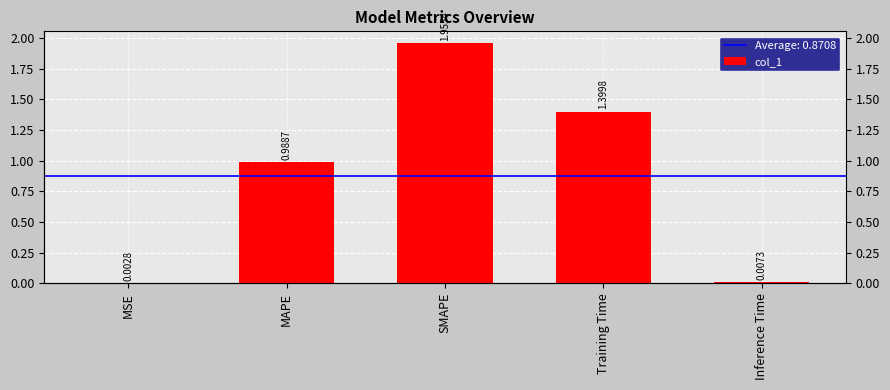

Which label corresponds to the largest value in the chart?

SMAPE